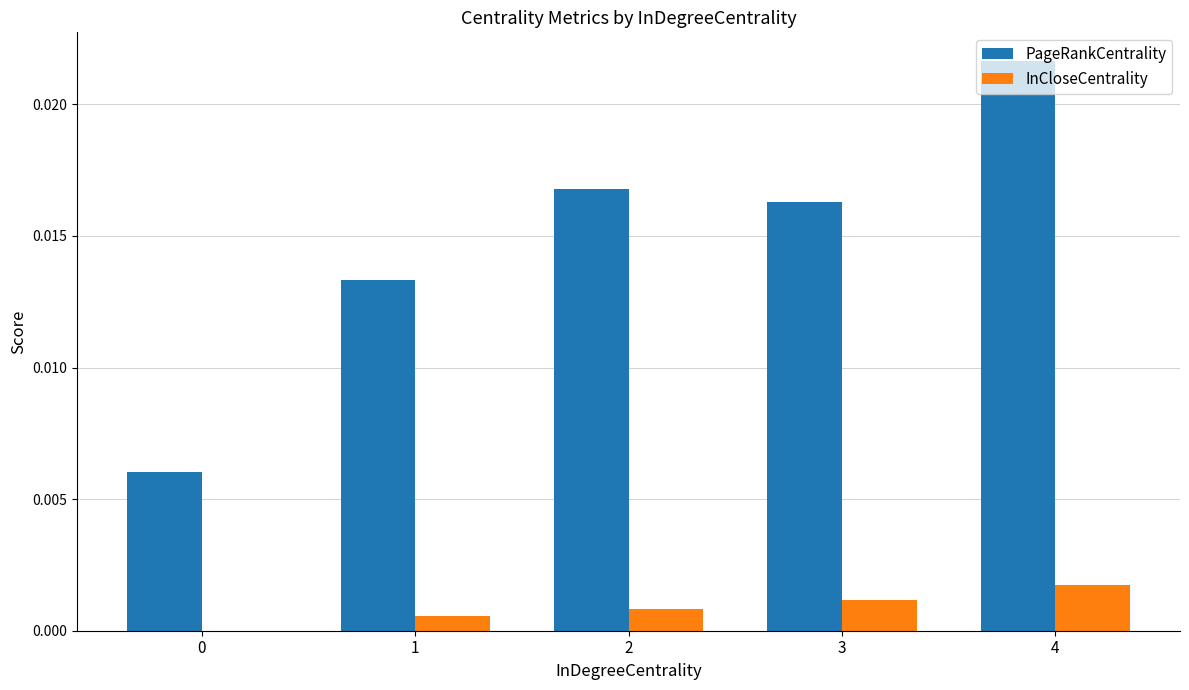

How many PageRankCentrality values are between 0 and 1?

5